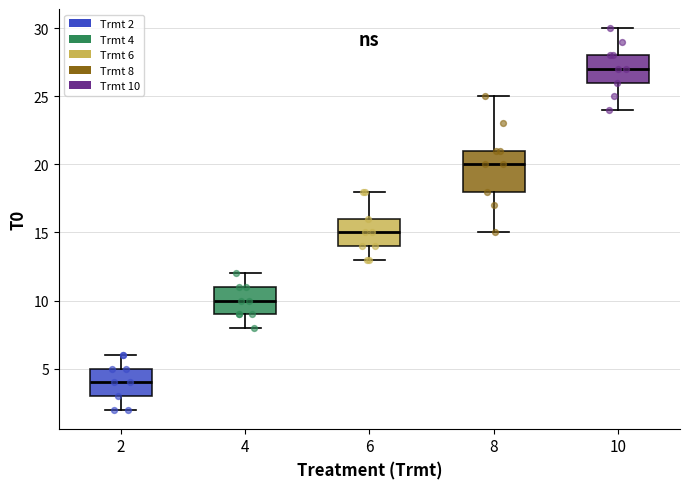

Where is the lower edge of the box at x = 2 on the y-axis? The values are not printed on the chart, so give them approximately, as read against the axis.

3